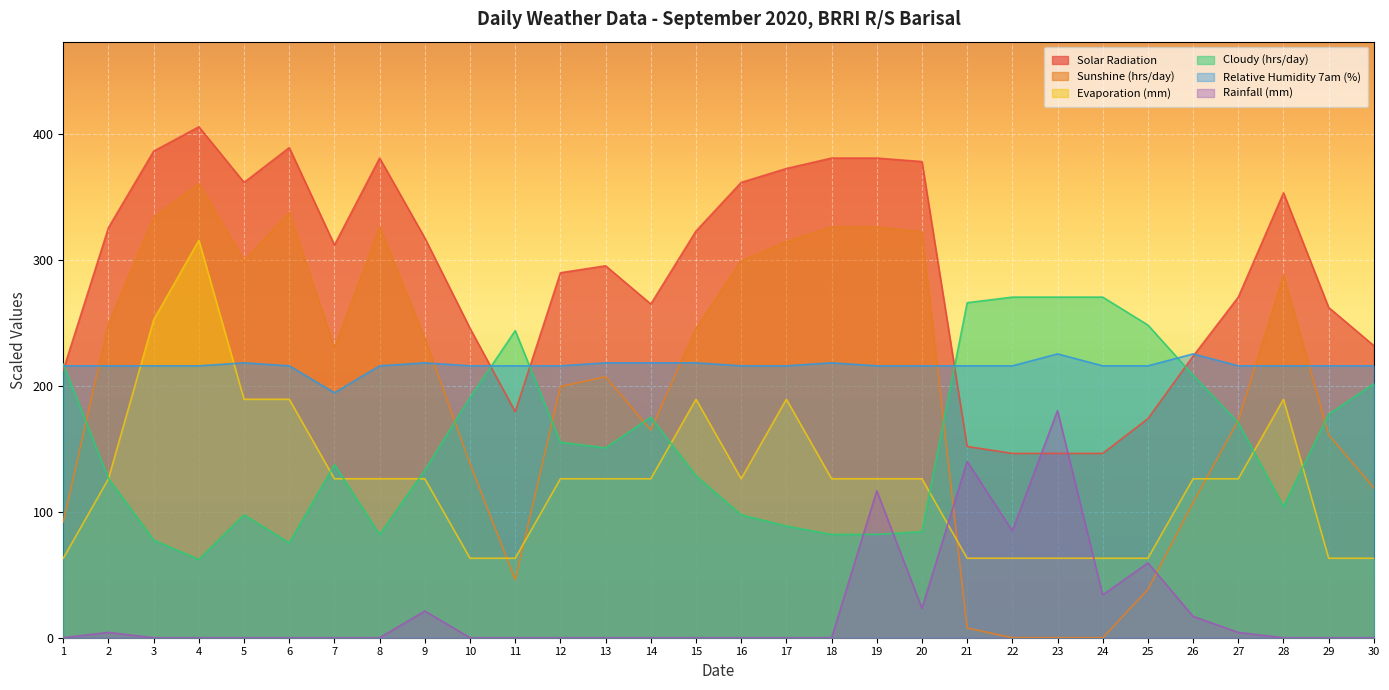

What is the highest value of the Solar Radiation series?

405.7